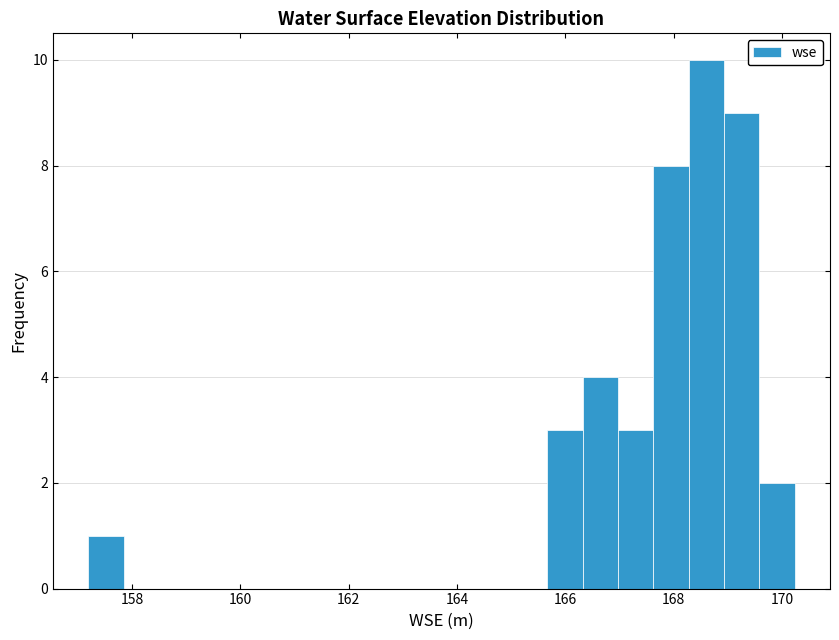

Around what value on the x-axis is the tallest bar? Give the approximate position of its centre, as read against the axis.

168.6